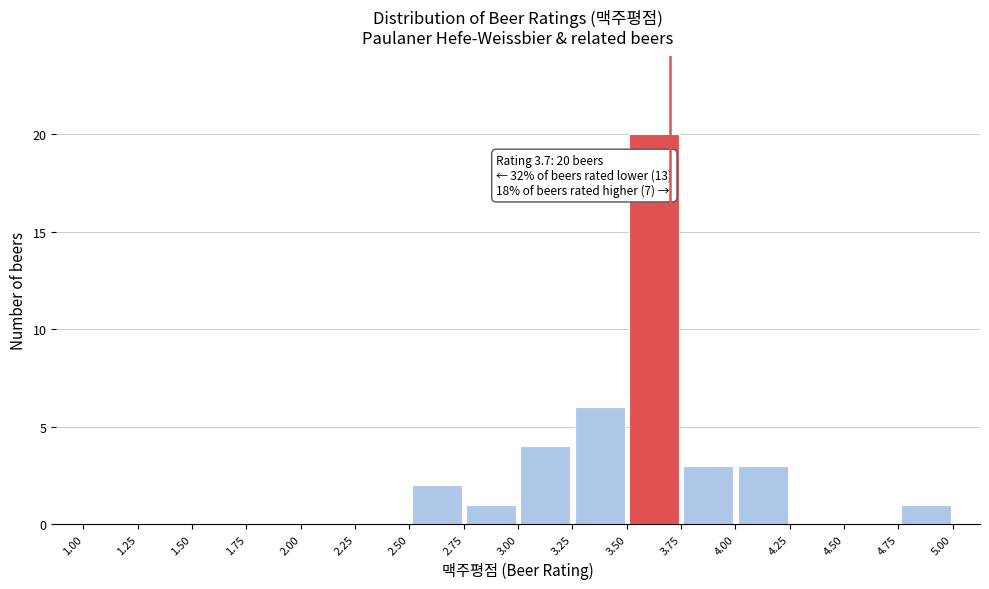

Which range on the x-axis has the tallest bar?

3.50 to 3.75